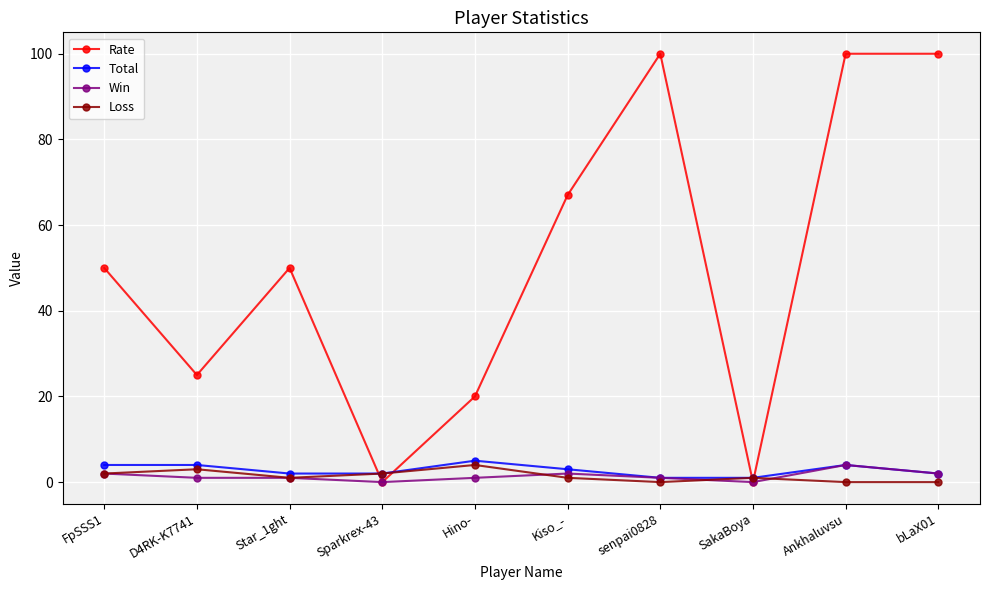

True or false: Win has more than 1 points higher than both neighbors.

True